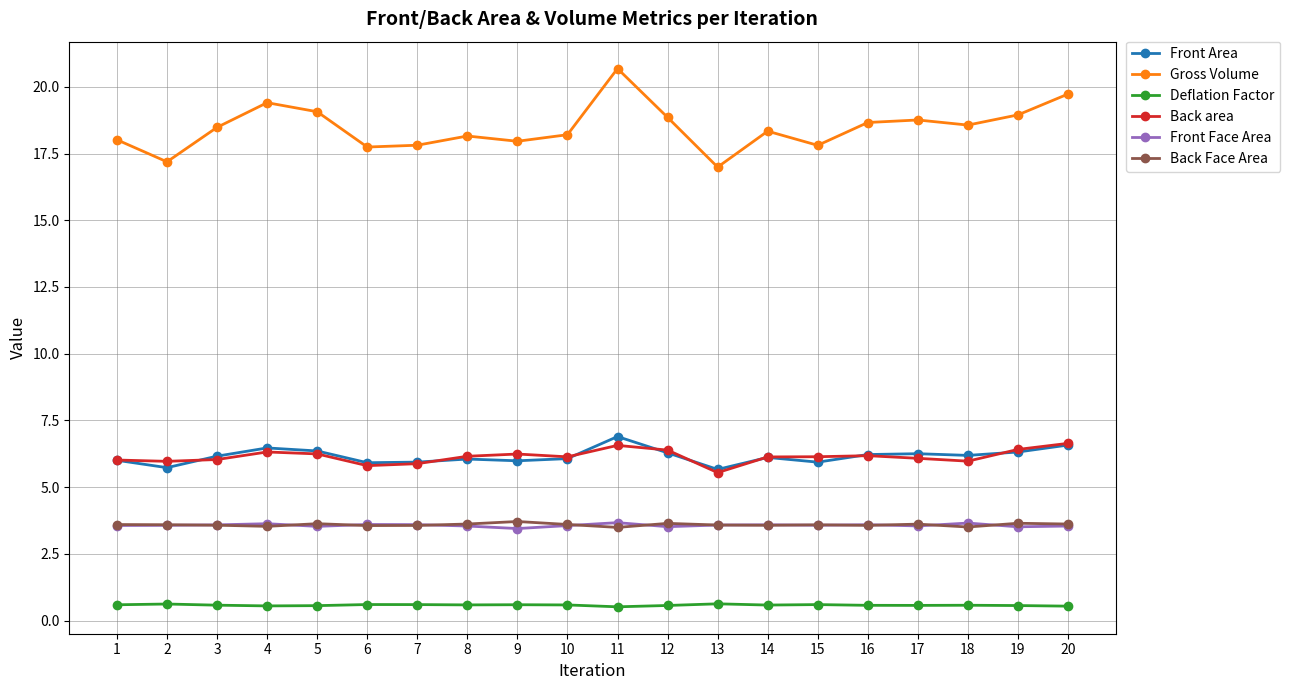

How many interior local peaks does the Gross Volume series have?

5